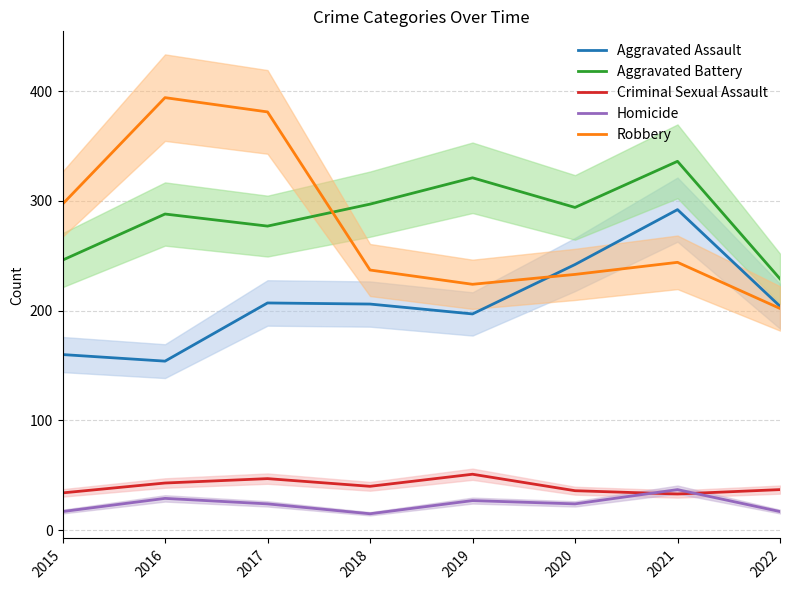

What are all the series names shown in the legend?

Aggravated Assault, Aggravated Battery, Criminal Sexual Assault, Homicide, Robbery